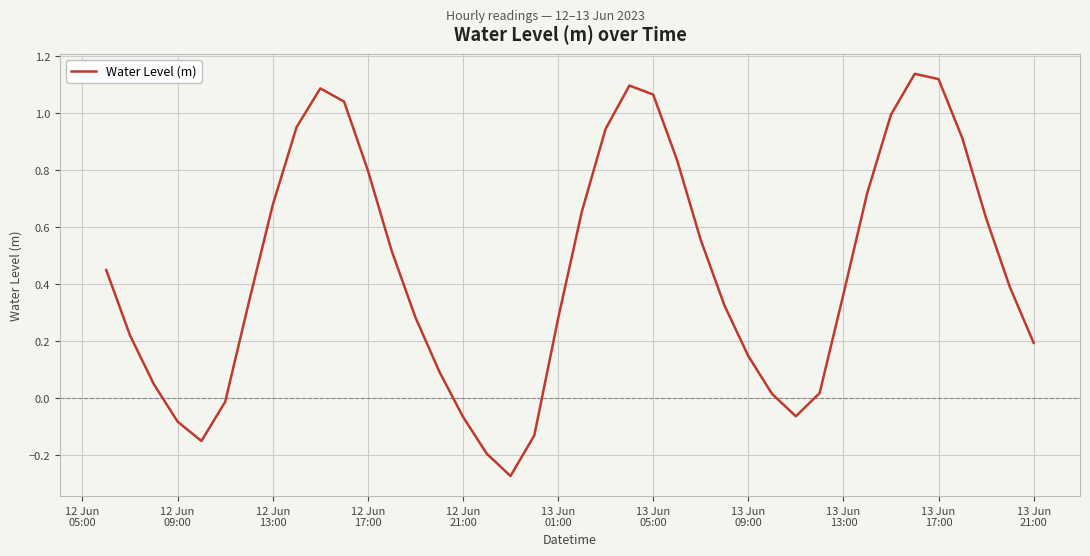

What is the difference between the maximum and minimum values?

1.4